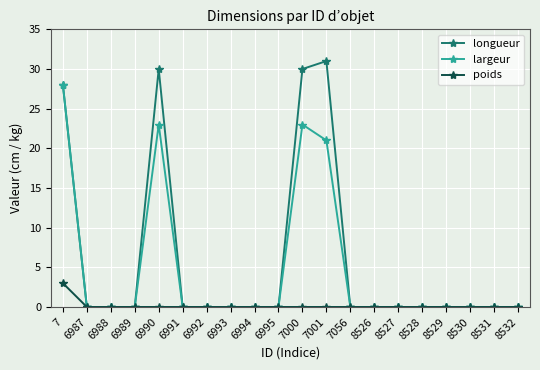

What is the difference between the highest and lowest values at 7000?

30